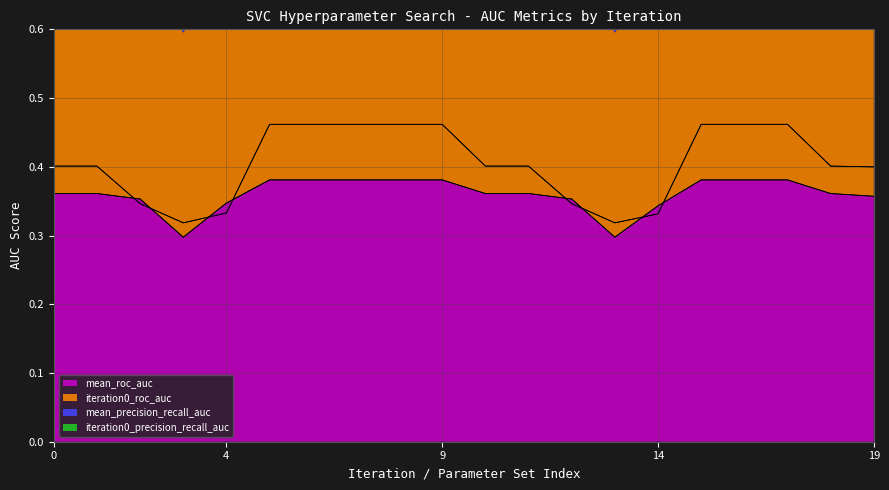

The mean_roc_auc series shows 0.1 at 11. True or false?

False